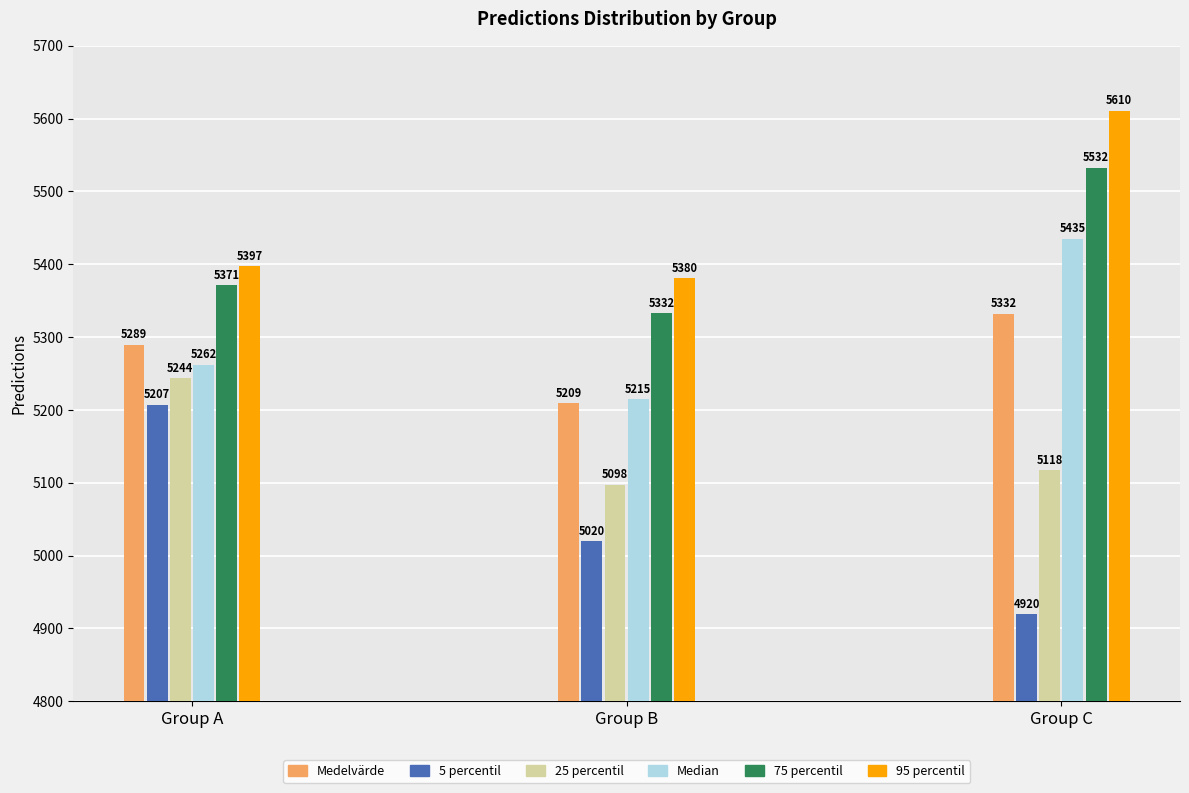

True or false: 75 percentil has a value of 5371.0 at Group A.

True